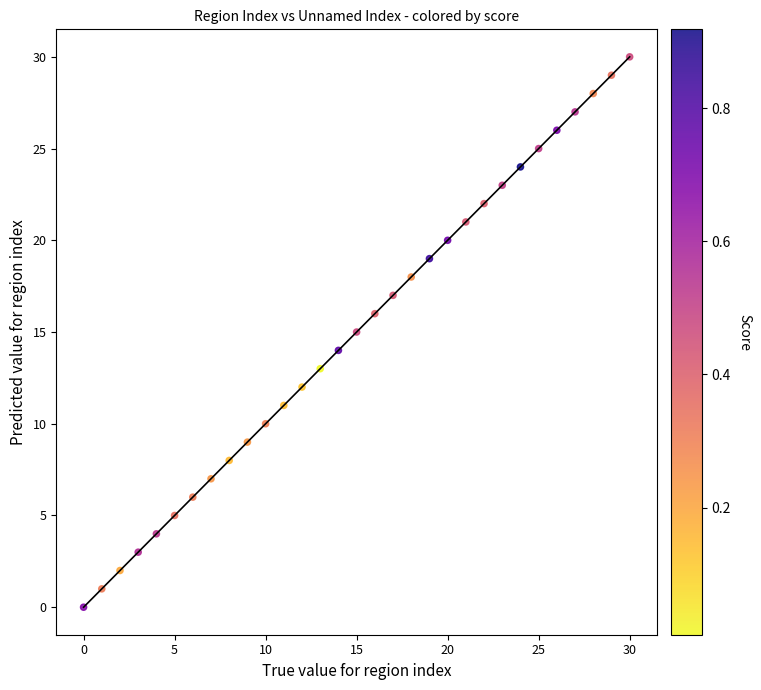

What is the range of X values (max minus min)?

30